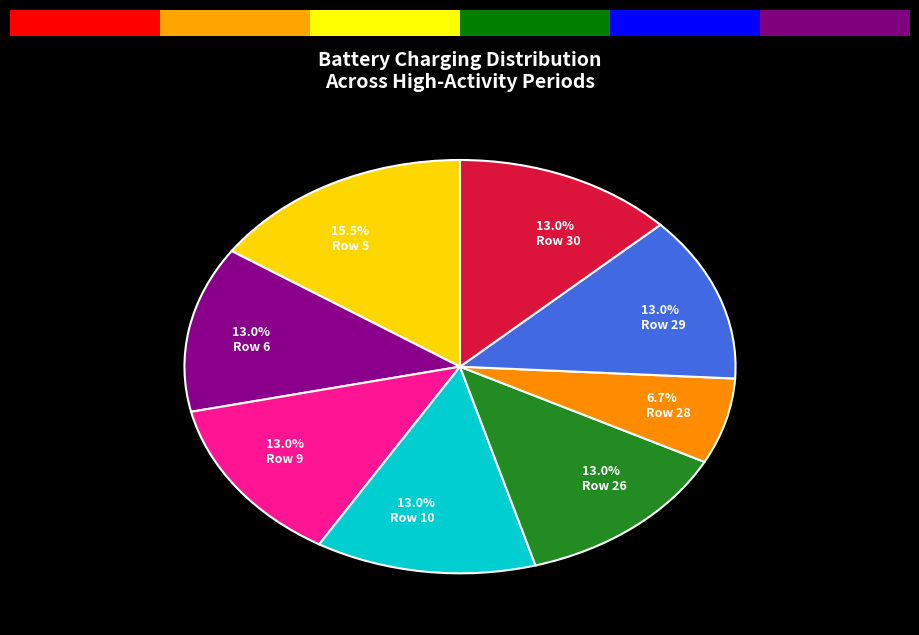

Rank the categories by value from lowest to highest.

Row 28, Row 6, Row 9, Row 10, Row 26, Row 29, Row 30, Row 5